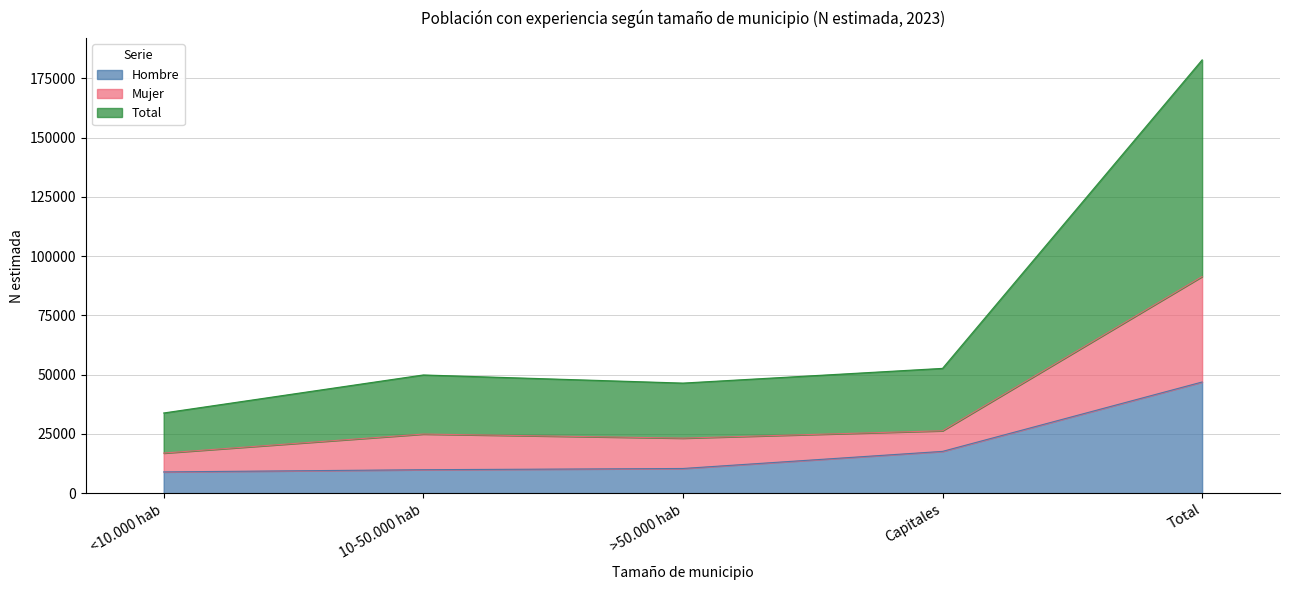

How many data points does each series have?

5